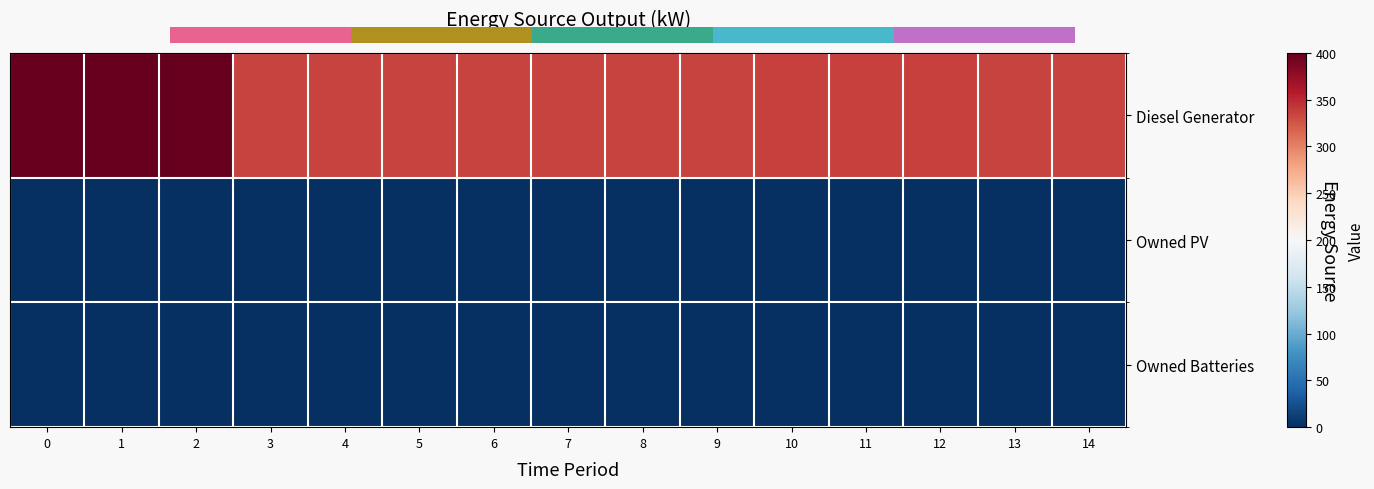

Reading left to right, transcribe all the data shown in this chart.

Diesel Generator: 0=400.0	1=400.0	2=400.0	3=335.0	4=335.0	5=335.0	6=335.0	7=335.0	8=335.0	9=335.0	10=336.0	11=336.0	12=336.0	13=335.0	14=335.0
Owned PV: 0=0.0	1=0.0	2=0.0	3=0.0	4=0.0	5=0.0	6=0.0	7=0.0	8=0.0	9=0.0	10=0.0	11=0.0	12=0.0	13=0.0	14=0.0
Owned Batteries: 0=0.0	1=0.0	2=0.0	3=0.0	4=0.0	5=0.0	6=0.0	7=0.0	8=0.0	9=0.0	10=0.0	11=0.0	12=0.0	13=0.0	14=0.0